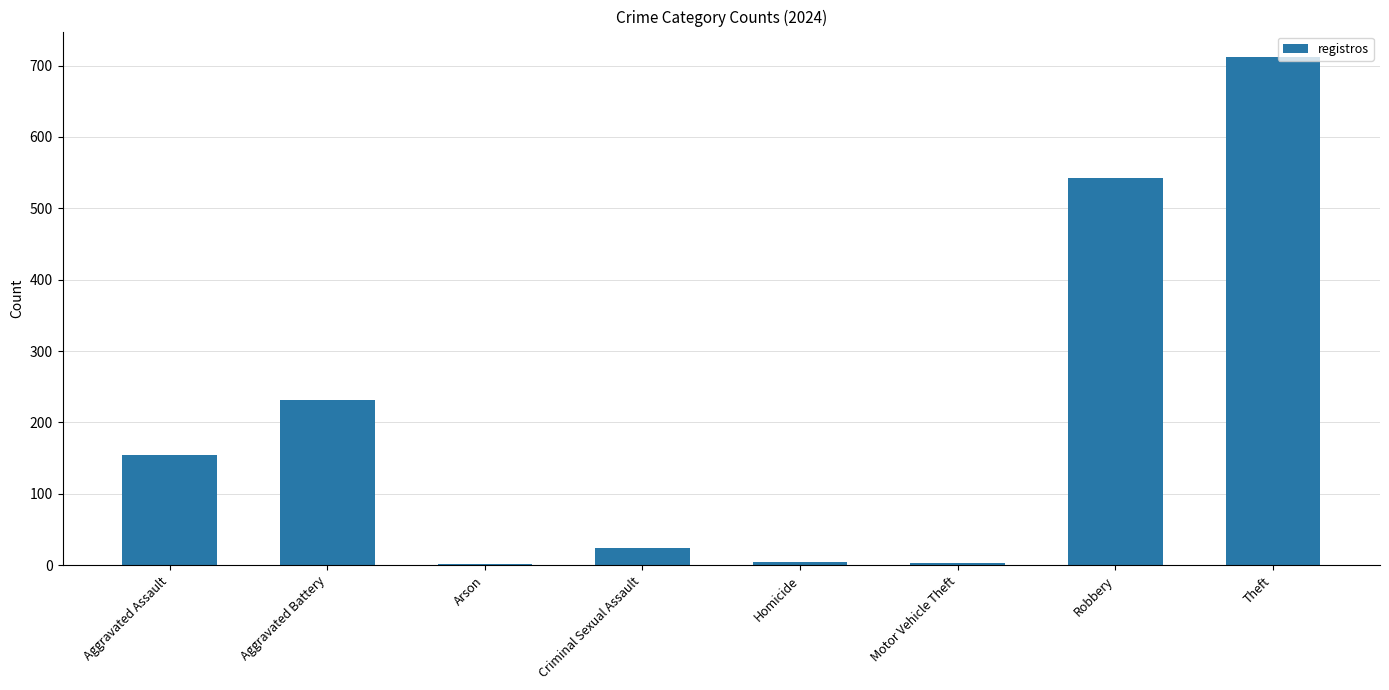

Count the number of data series in this chart.

1